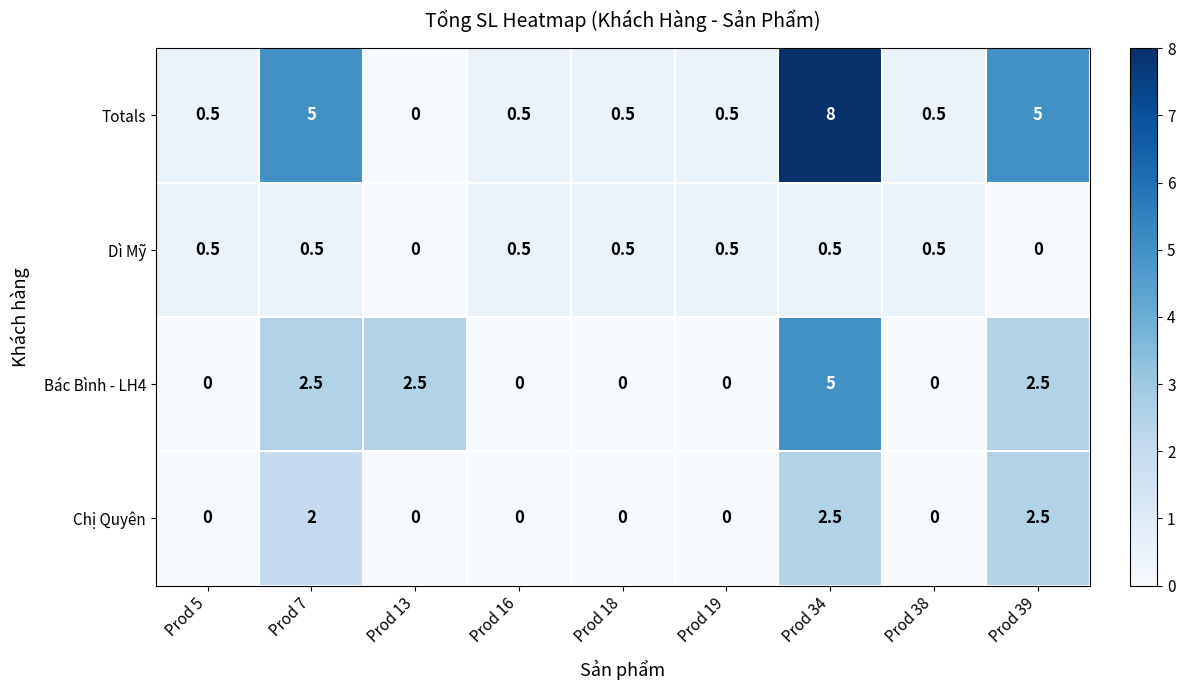

Which series has the largest range (max minus min)?

Totals